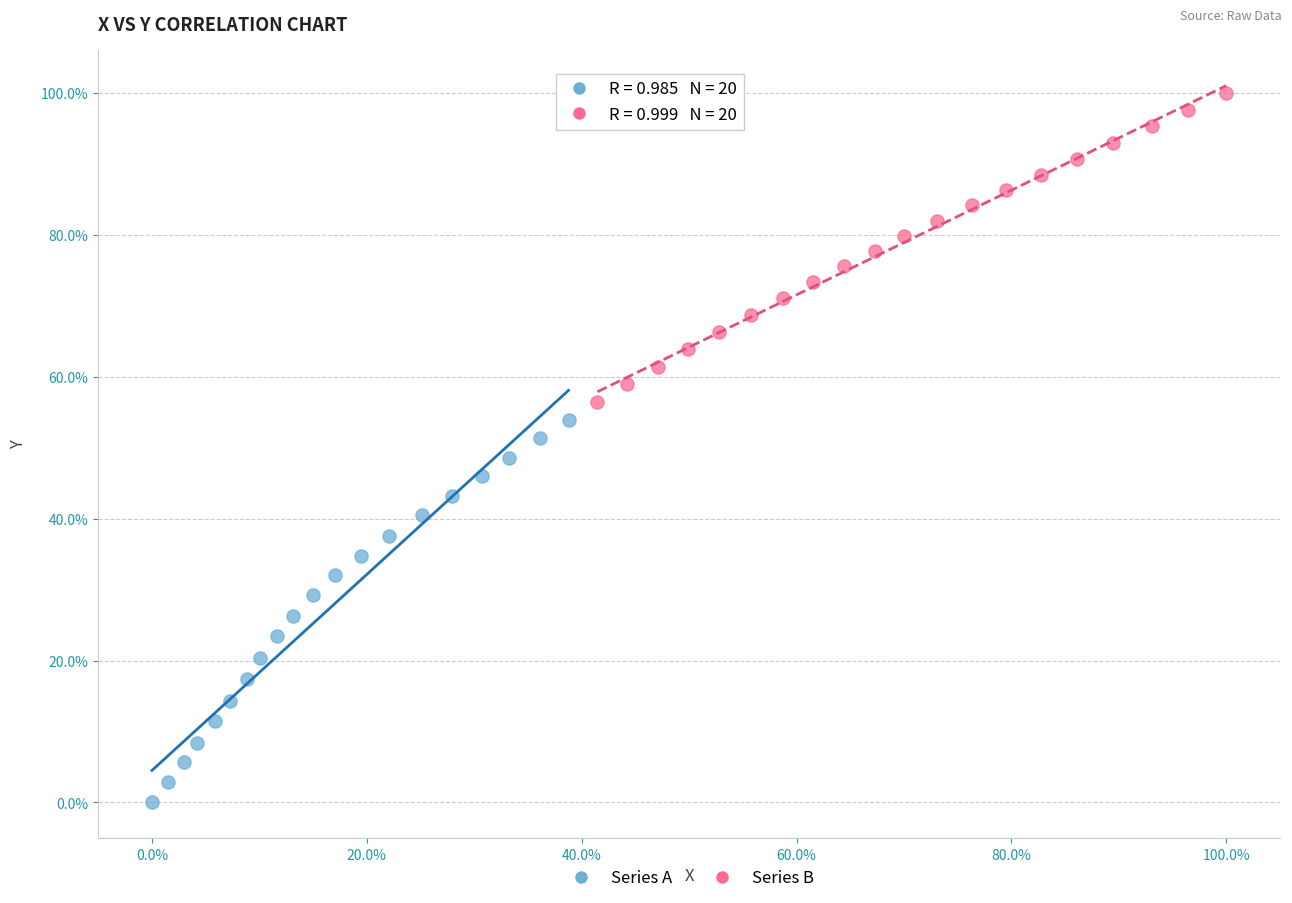

Which series reaches the minimum Y coordinate?

Series A